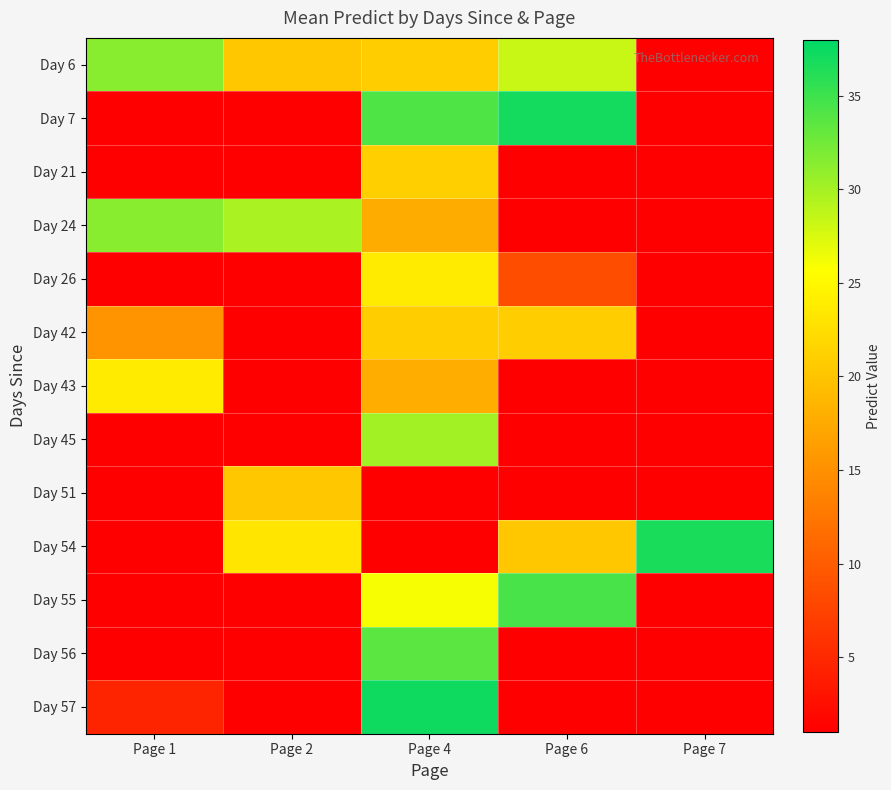

Between Page 2 and Page 7, which series saw the biggest shift?

Day 24